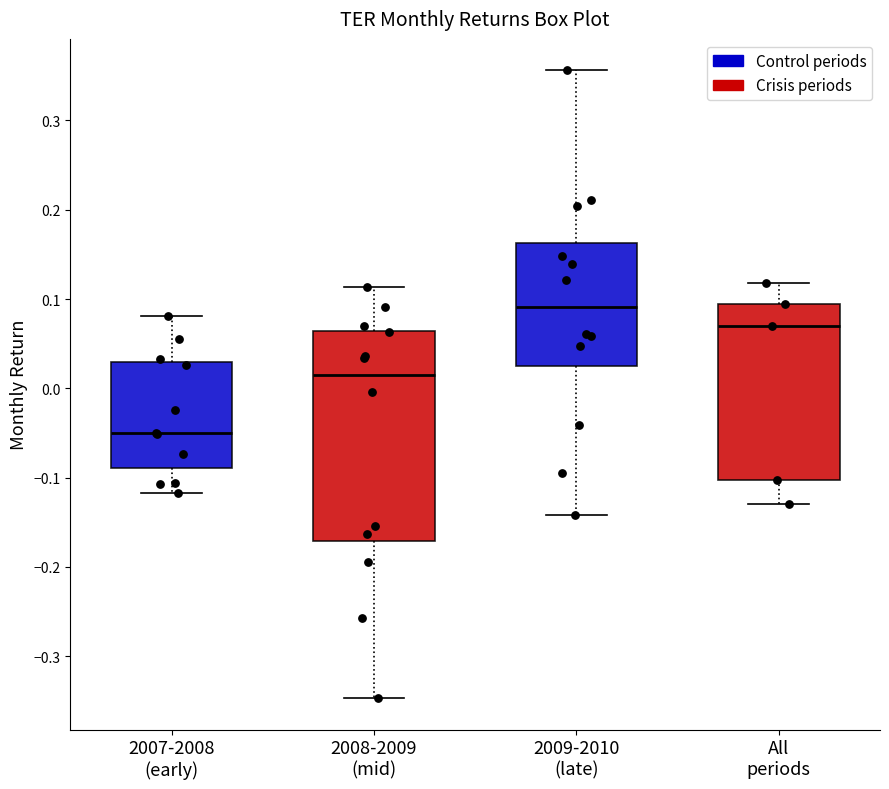

Reading left to right, read every box against the y-axis: the position of its median line, the range the box covers, and the ends of its whiskers. The values are not printed on the chart, so give them approximately, as read against the axis.

2007-2008 (early): median -0.05, box -0.09 to 0.03, whiskers -0.12 to 0.08
2008-2009 (mid): median 0.01, box -0.17 to 0.06, whiskers -0.35 to 0.11
2009-2010 (late): median 0.09, box 0.03 to 0.16, whiskers -0.14 to 0.36
All periods: median 0.07, box -0.10 to 0.09, whiskers -0.13 to 0.12